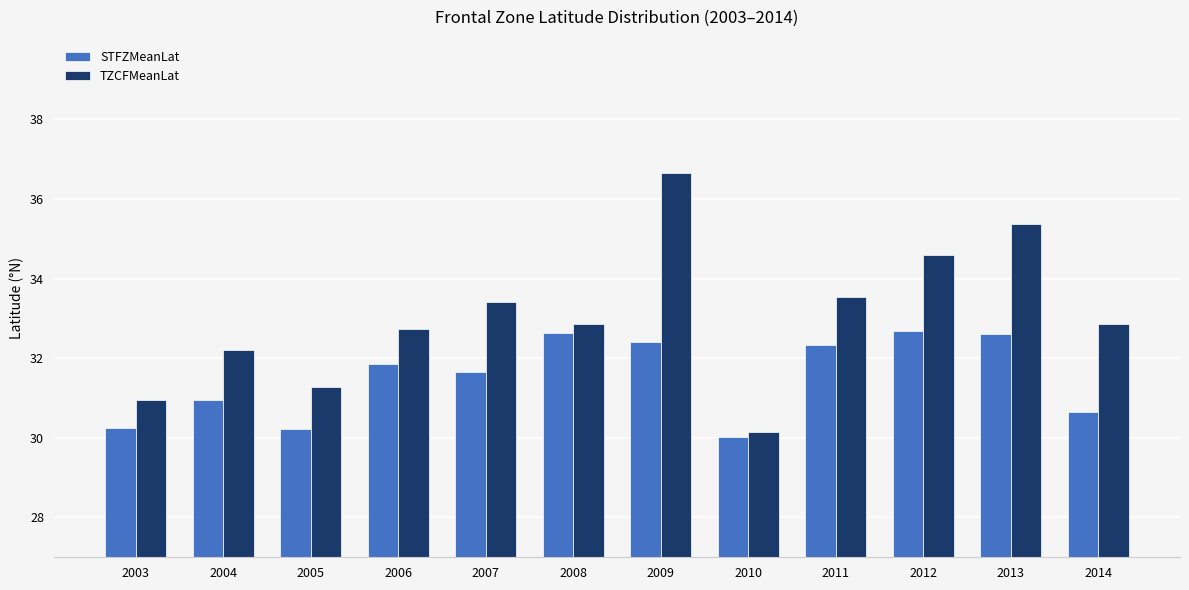

What is the smallest value displayed?

30.0